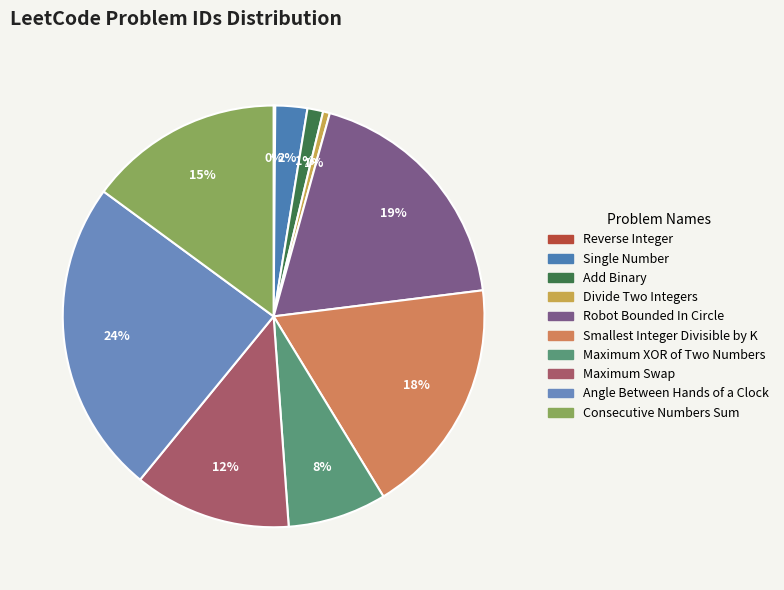

Which slice is the smallest?

Reverse Integer